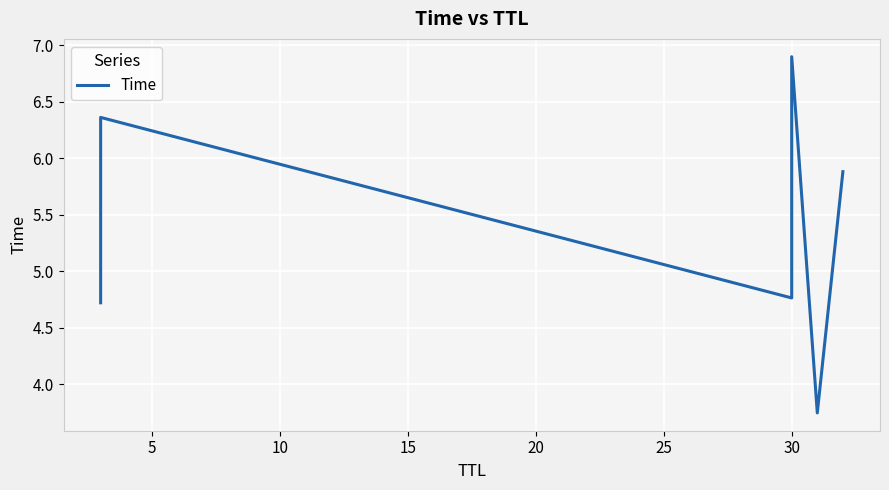

What is the difference between the maximum and minimum values?

3.2